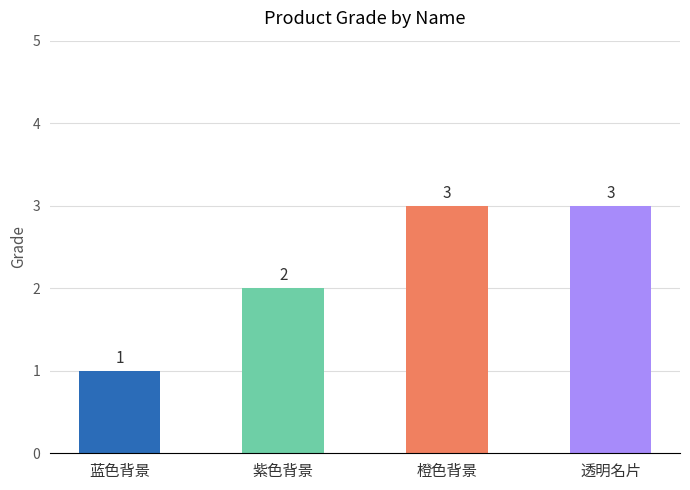

Reading left to right, extract all data points from this chart.

1	2	3	3